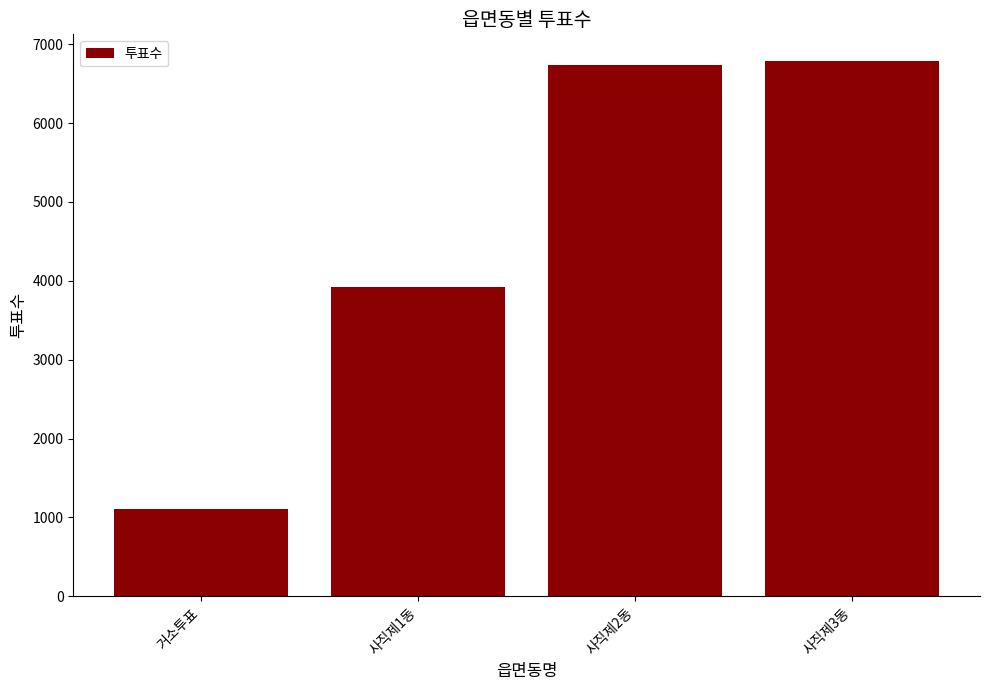

The chart shows a value of 1101 at 거소투표. True or false?

True